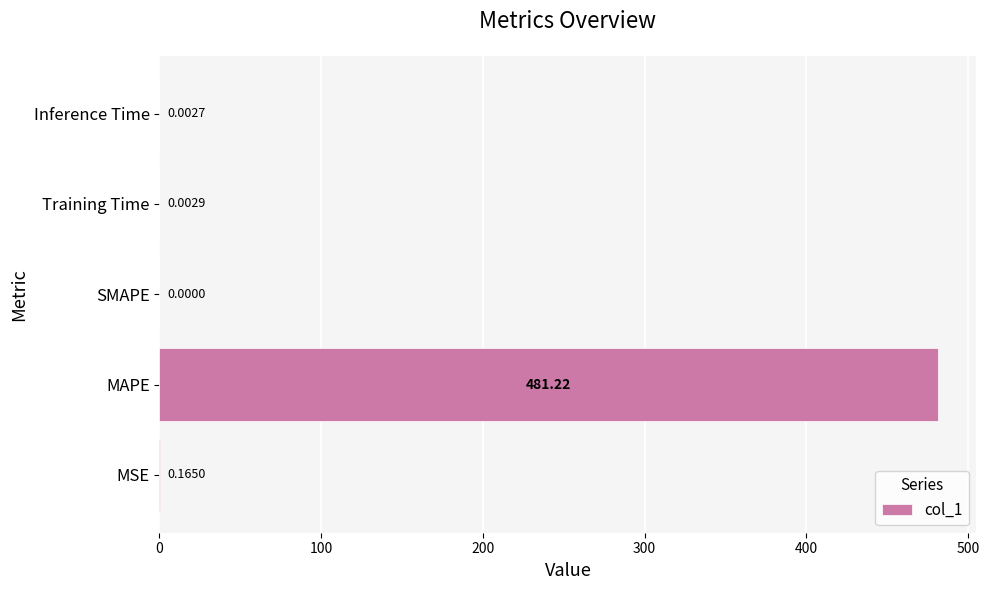

Does the chart contain stacked bars?

No